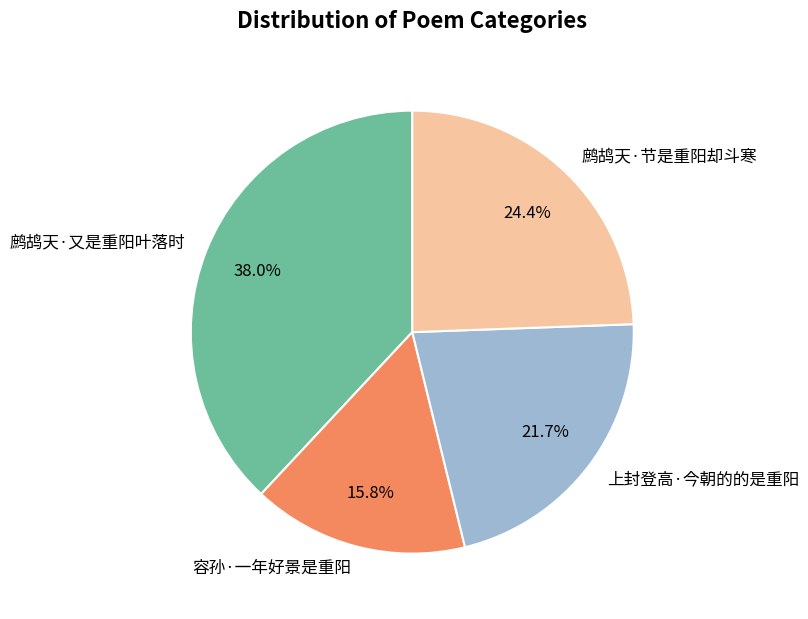

What percentage is the 鹧鸪天·节是重阳却斗寒 slice, to the nearest percent?

24%